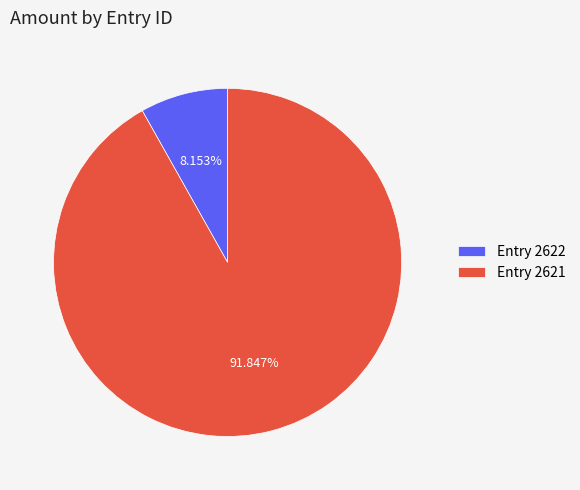

To the nearest percent, what is the average slice percentage?

50%